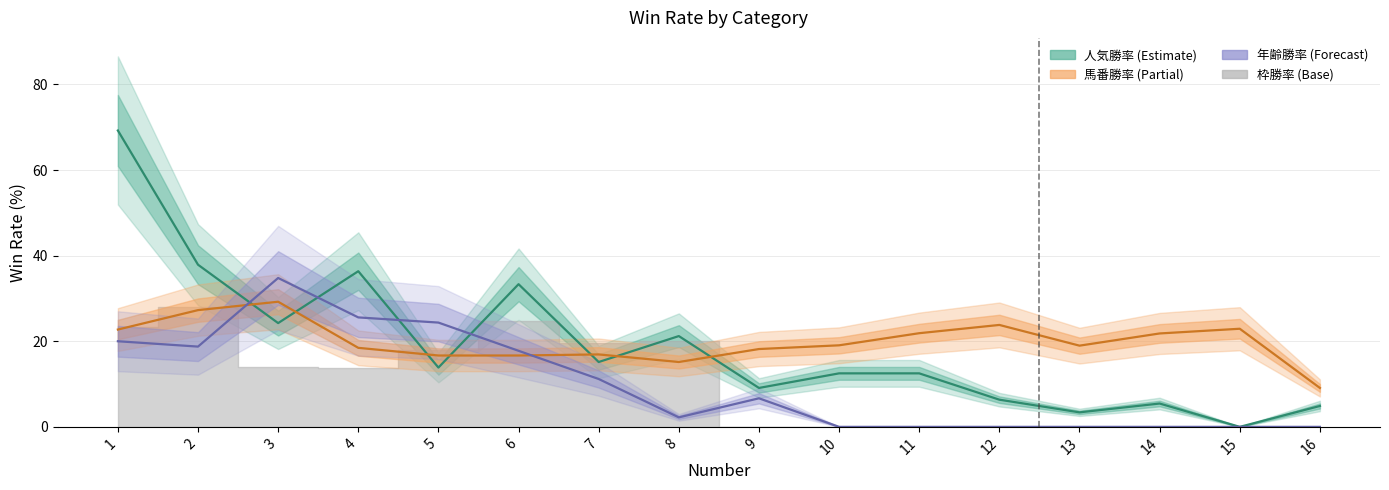

Is the value of 馬番勝率 at 1 greater than the value of 人気勝率 at 8?

Yes